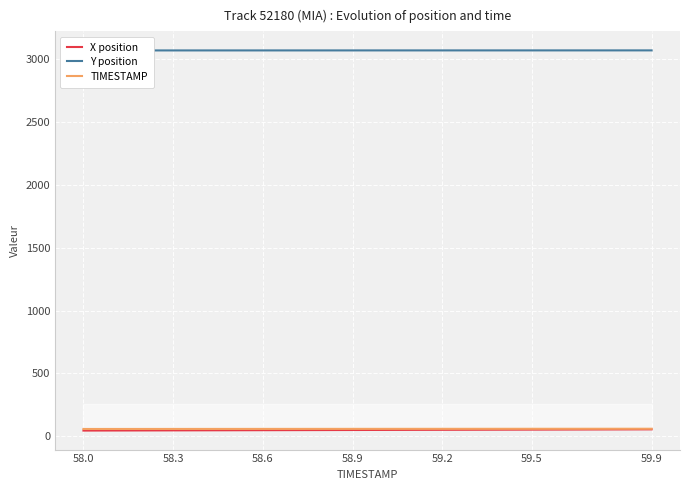

Does the chart display data point markers on the line(s)?

No